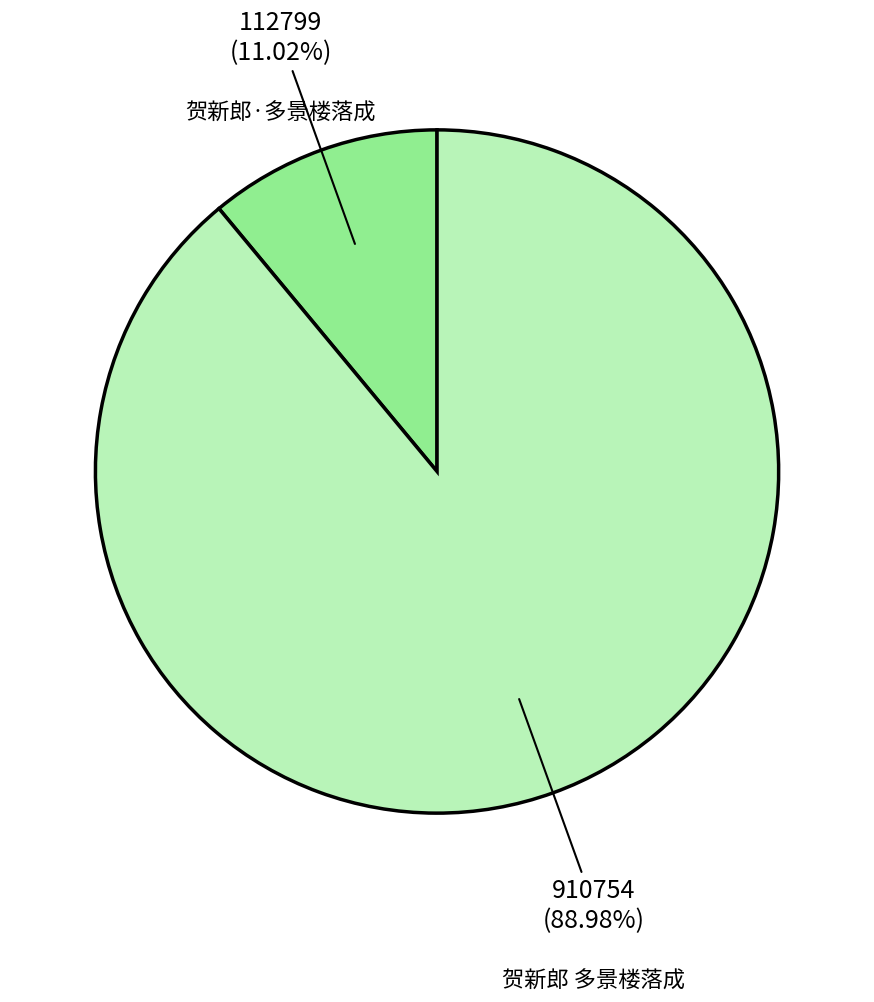

What is the smallest slice in the pie chart?

贺新郎·多景楼落成